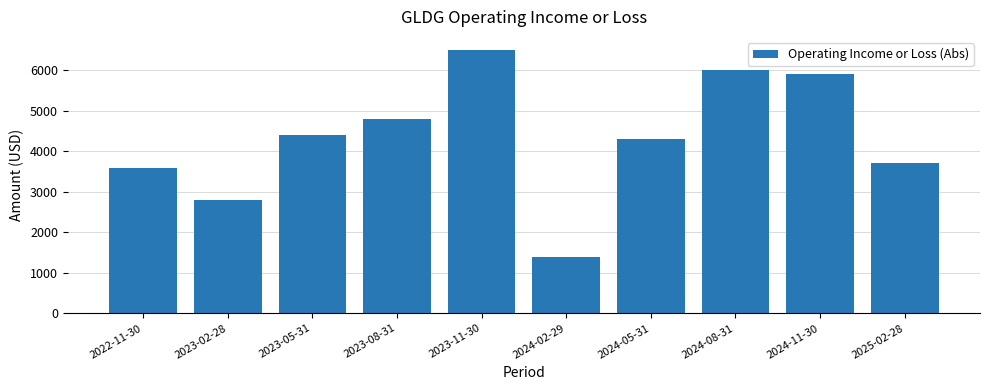

List the labels in order of value, largest first.

2023-11-30, 2024-08-31, 2024-11-30, 2023-08-31, 2023-05-31, 2024-05-31, 2025-02-28, 2022-11-30, 2023-02-28, 2024-02-29